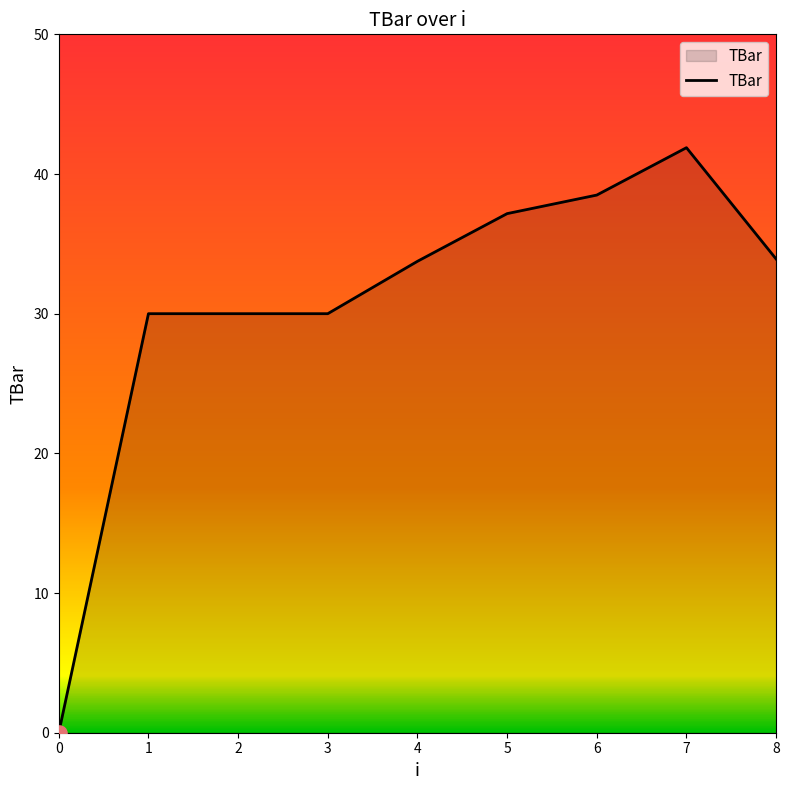

What is the change in value from 2 to 8?

+3.9